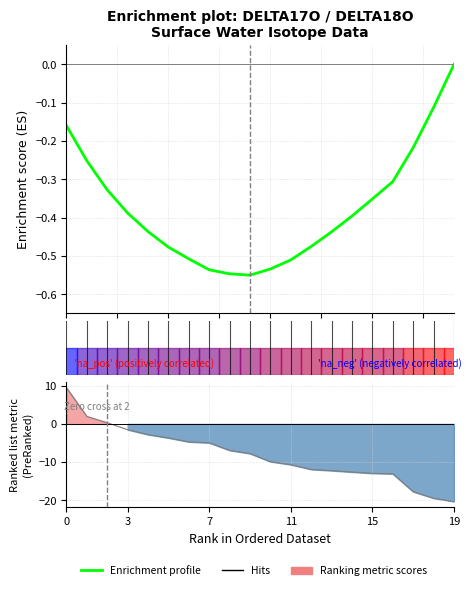

True or false: Ranking metric scores has a value of -1.8 at 15.0.

False